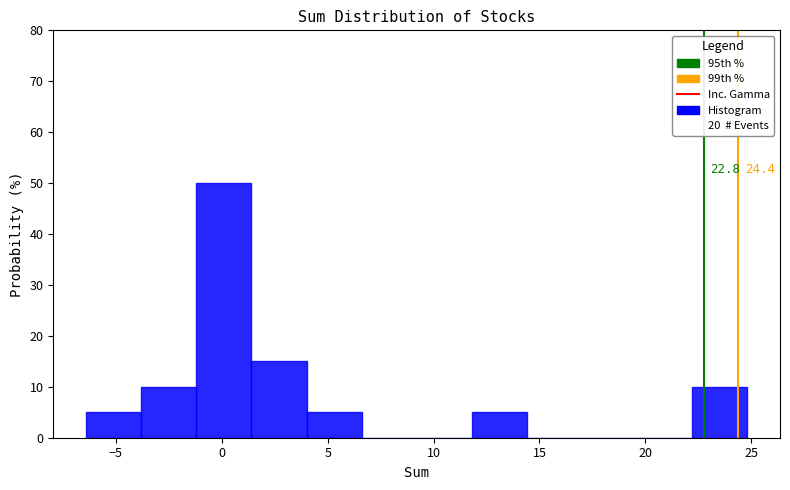

Over which range of the x-axis is the bar tallest?

-1.2 to 1.4